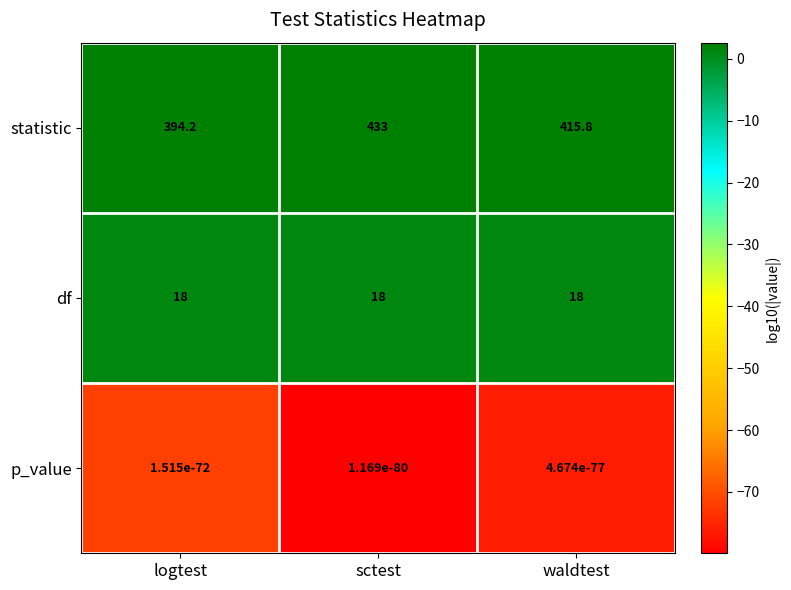

Is the value of statistic at sctest greater than the value of df at waldtest?

Yes